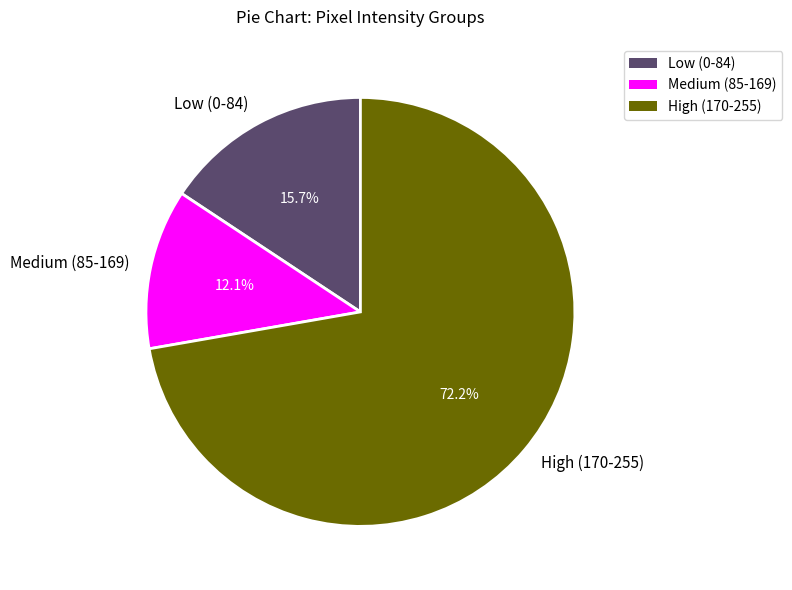

Which has a higher value, High (170-255) or Medium (85-169)?

High (170-255)